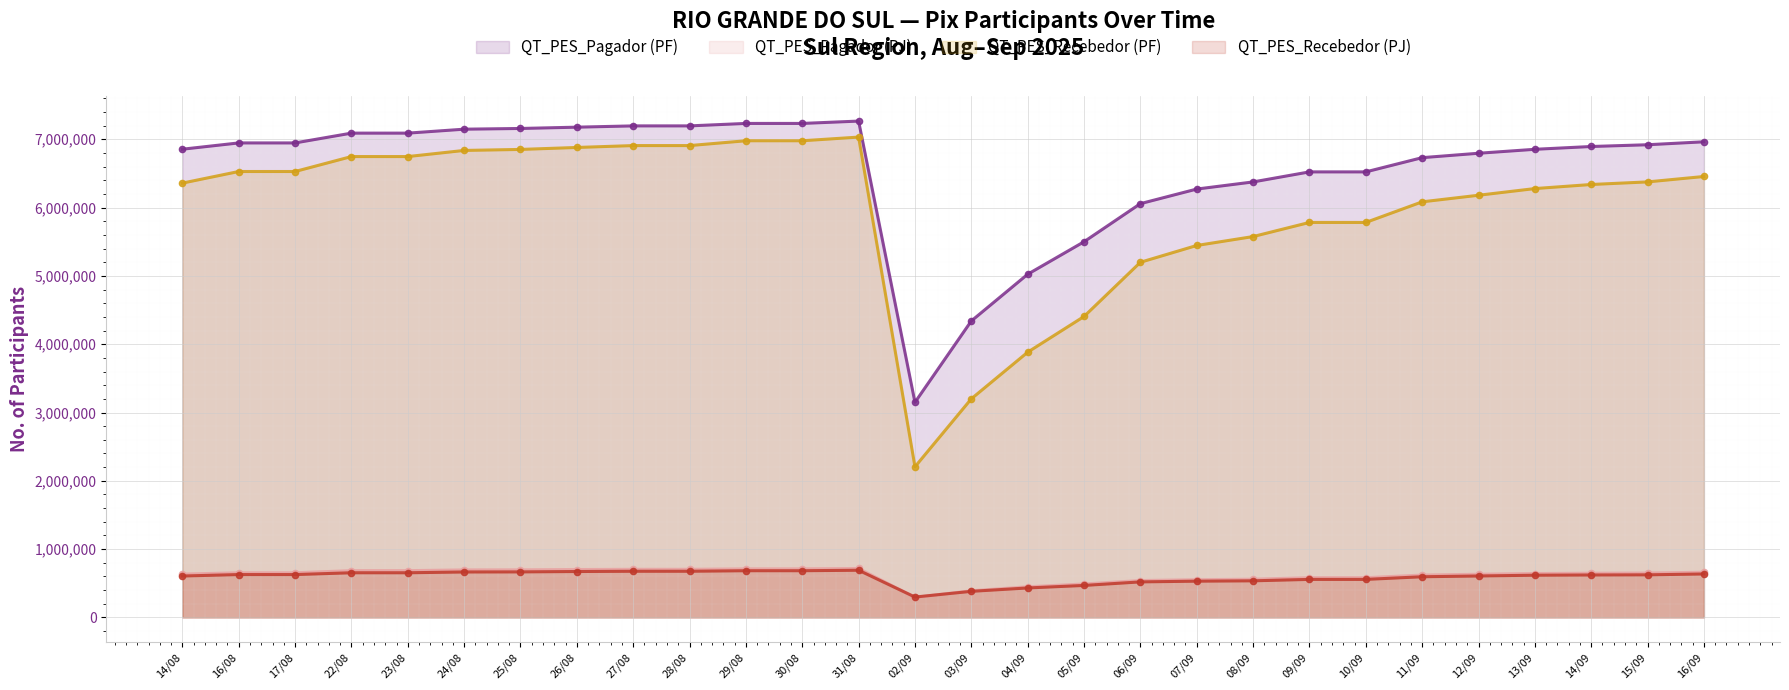

What is the value of the QT_PES_Recebedor (PF) point at the 26th from the left?

6337862